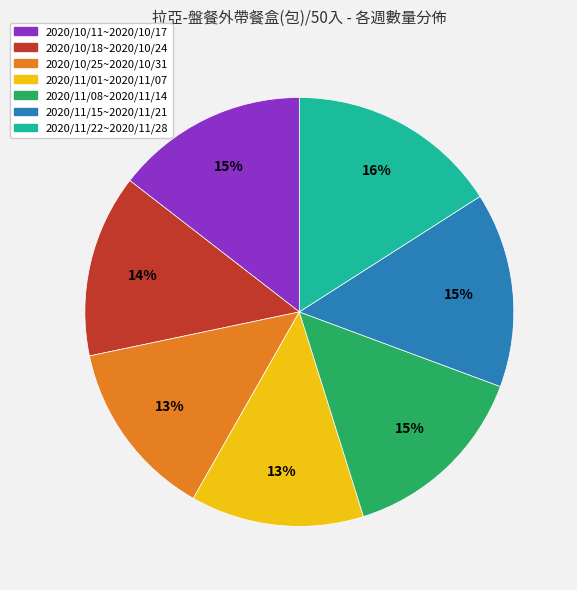

To the nearest percent, what is the difference between the largest and smallest slice percentages?

3%